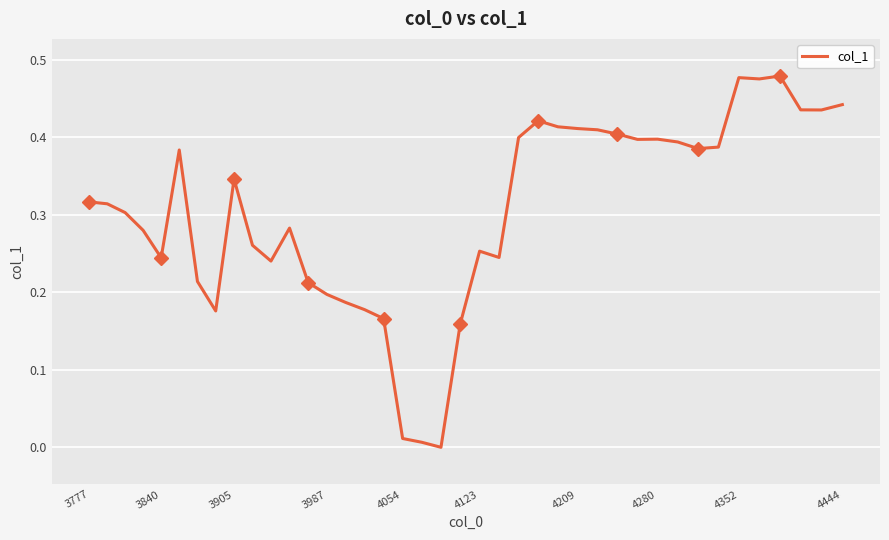

What is the sum of all values?

12.1